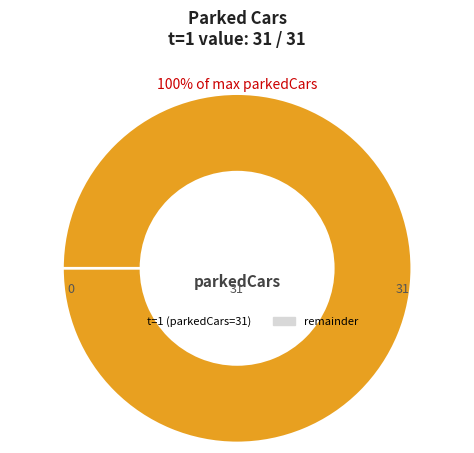

Which has a higher value, 0 or 1?

1